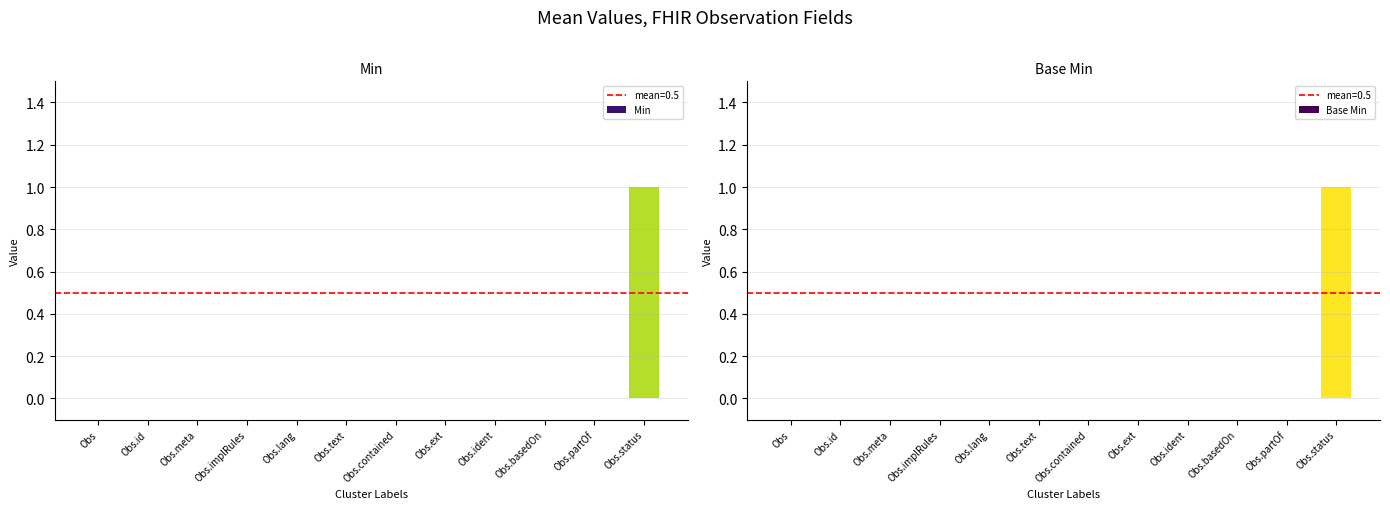

What is the difference between the maximum and second lowest values in the Min series?

1